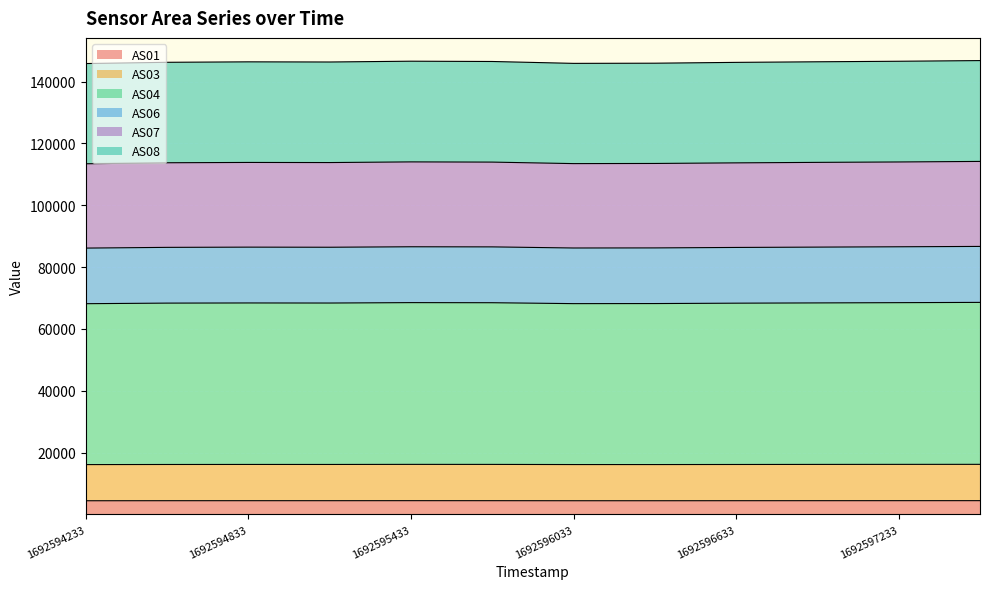

Between 1692596633 and 1692595433, which is larger?

1692595433